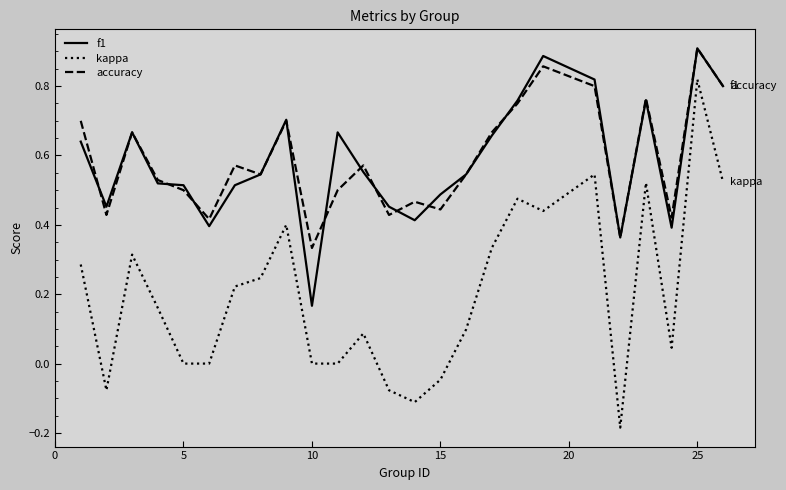

Which series has the widest spread of values?

kappa